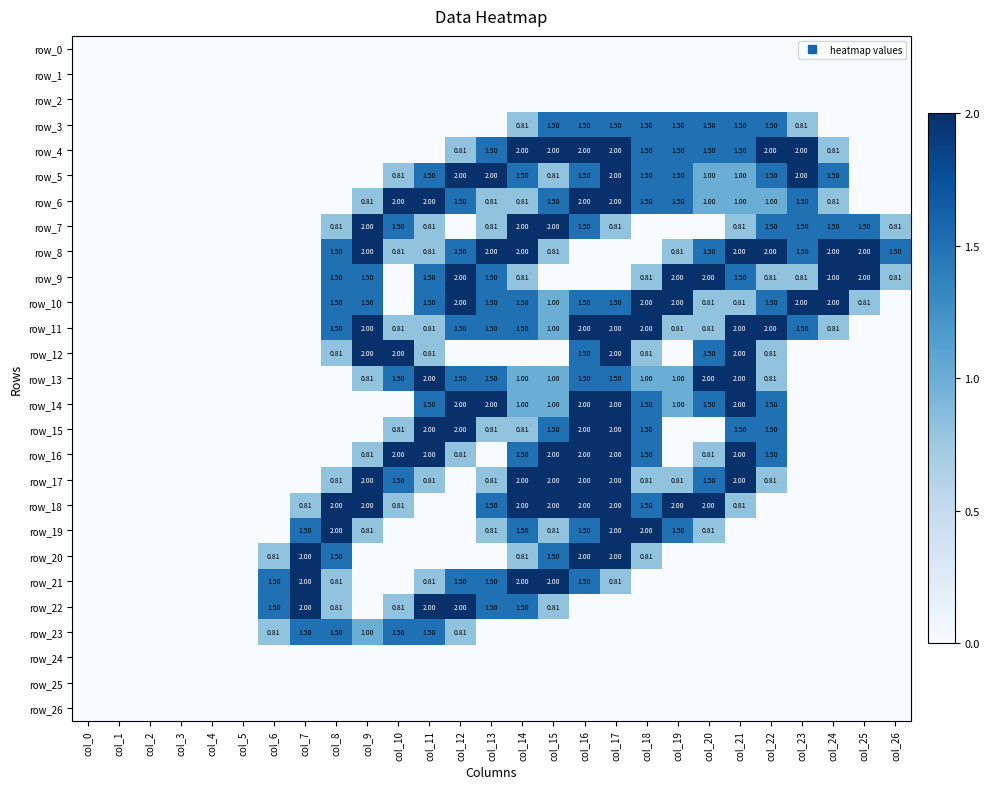

Which series changed the most between col_21 and col_22?

row_12